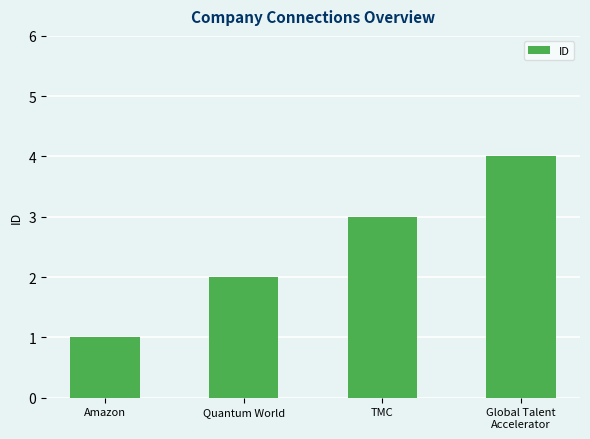

The chart shows a value of 3 at Quantum World. True or false?

False